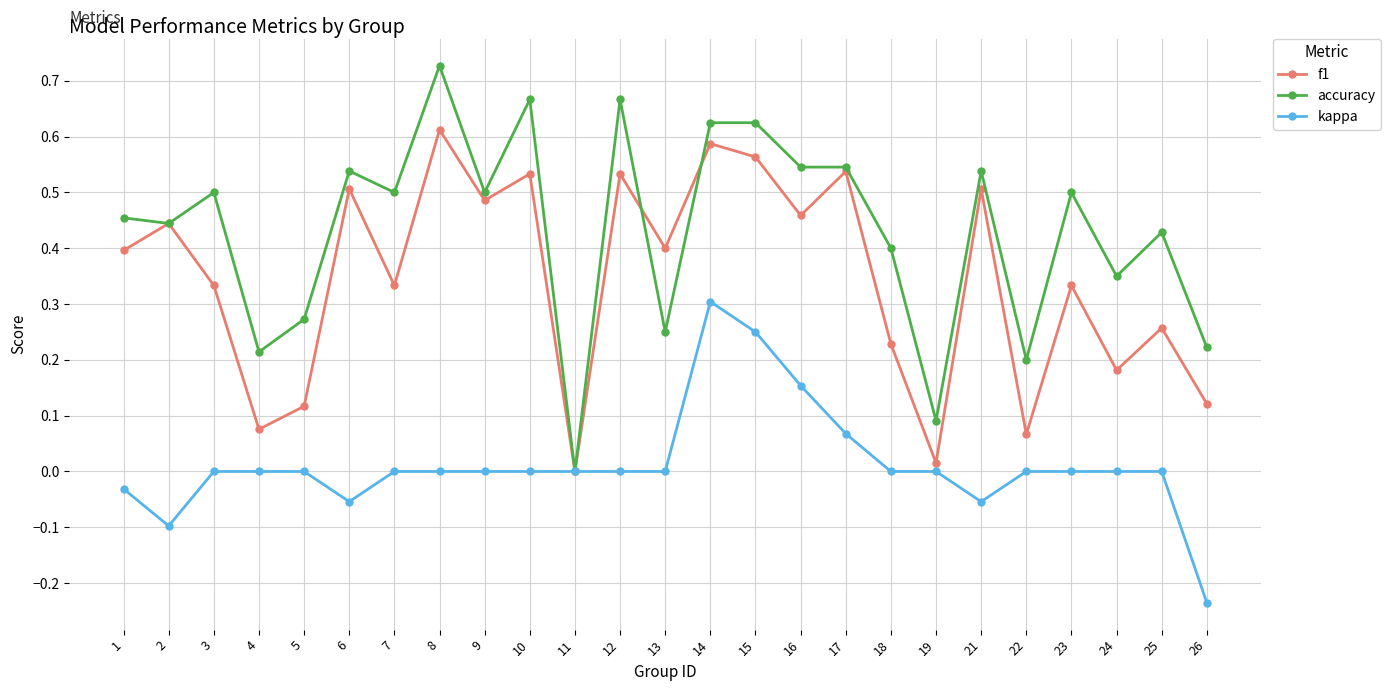

Which label corresponds to the smallest value in the chart?

26